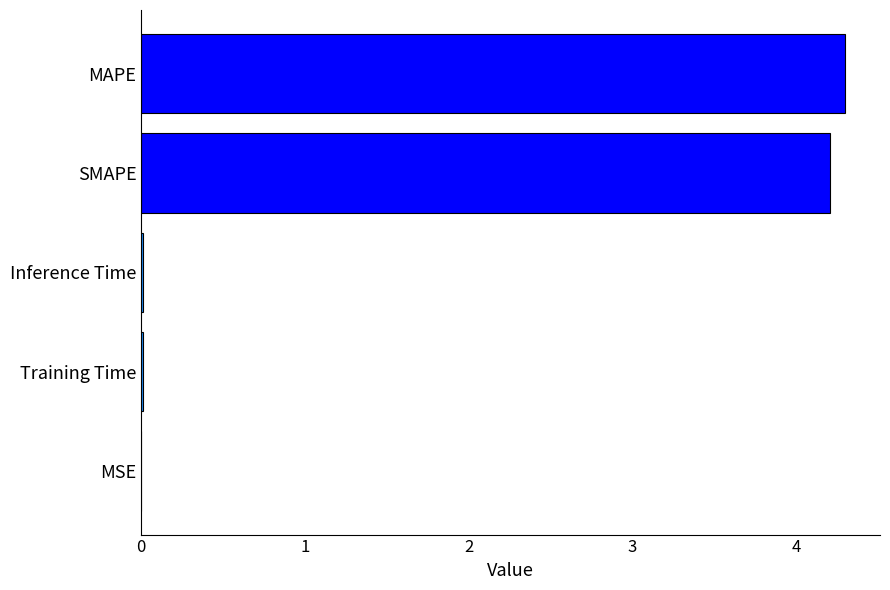

How many data points does each series have?

5